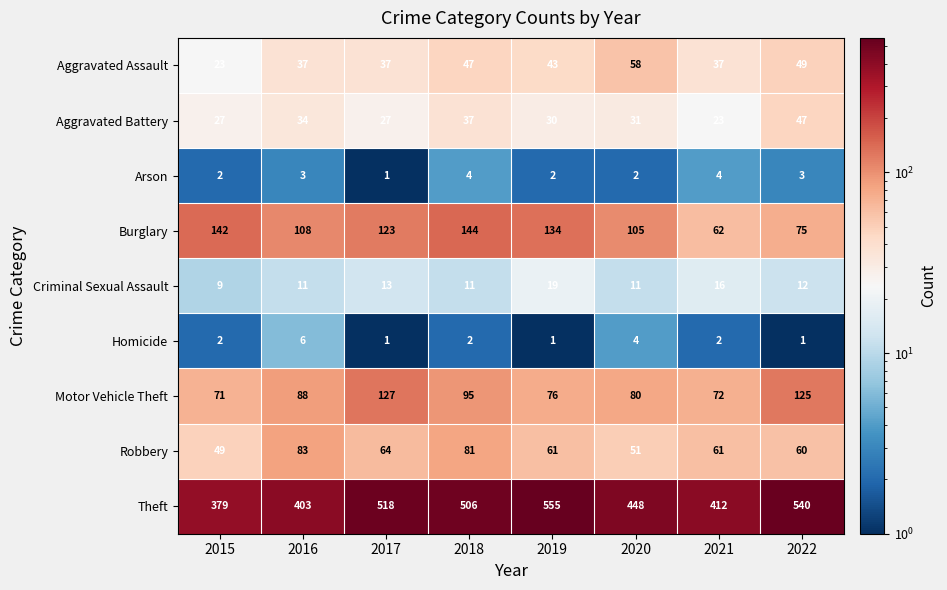

Rank the series by their maximum value, from highest to lowest.

Theft, Burglary, Motor Vehicle Theft, Robbery, Aggravated Assault, Aggravated Battery, Criminal Sexual Assault, Homicide, Arson